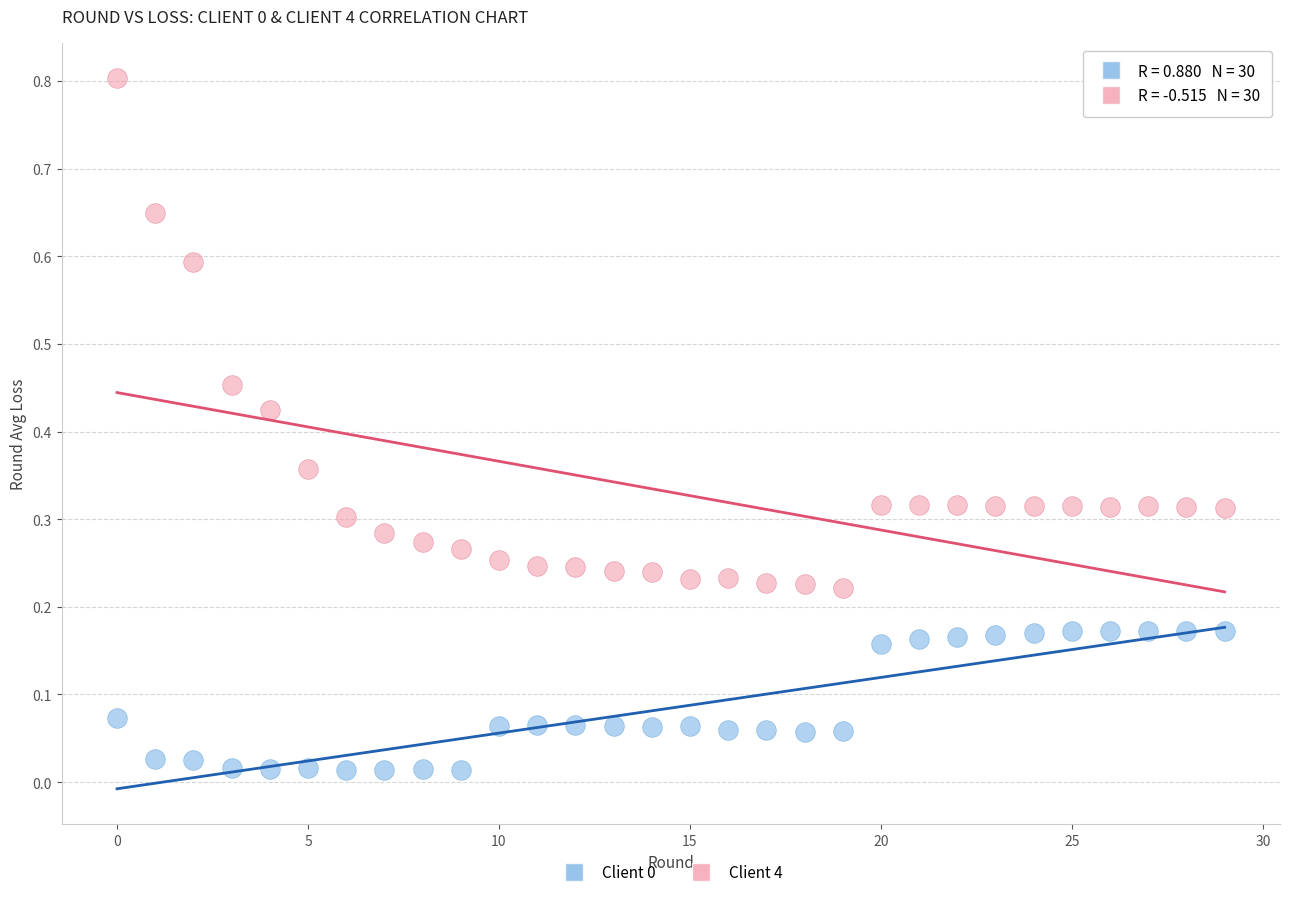

Which series reaches the maximum Y coordinate?

Client 4